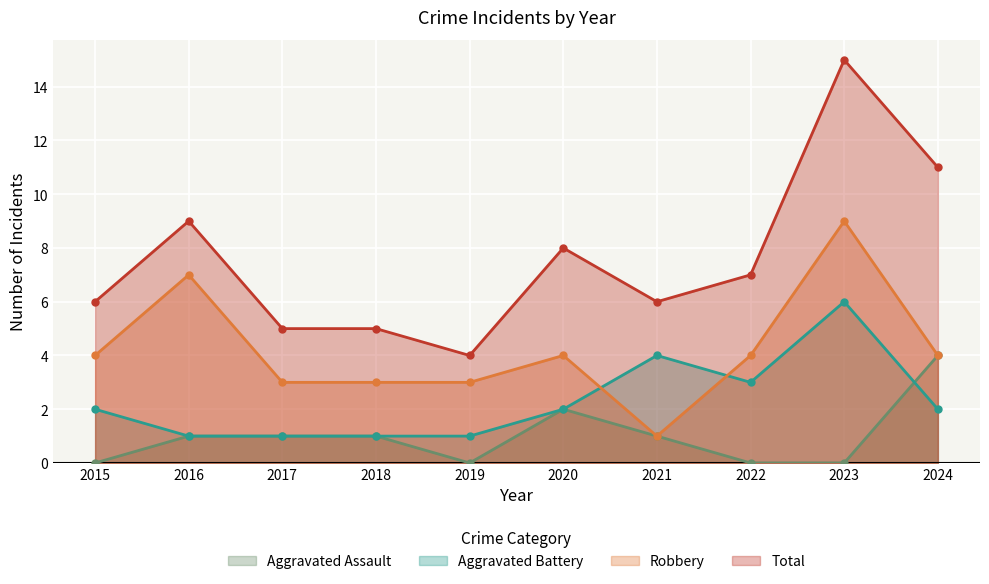

Reading left to right, what are all the values shown in this chart?

Aggravated Assault: 2015=0	2016=1	2017=1	2018=1	2019=0	2020=2	2021=1	2022=0	2023=0	2024=4
Aggravated Battery: 2015=2	2016=1	2017=1	2018=1	2019=1	2020=2	2021=4	2022=3	2023=6	2024=2
Robbery: 2015=4	2016=7	2017=3	2018=3	2019=3	2020=4	2021=1	2022=4	2023=9	2024=4
Total: 2015=6	2016=9	2017=5	2018=5	2019=4	2020=8	2021=6	2022=7	2023=15	2024=11